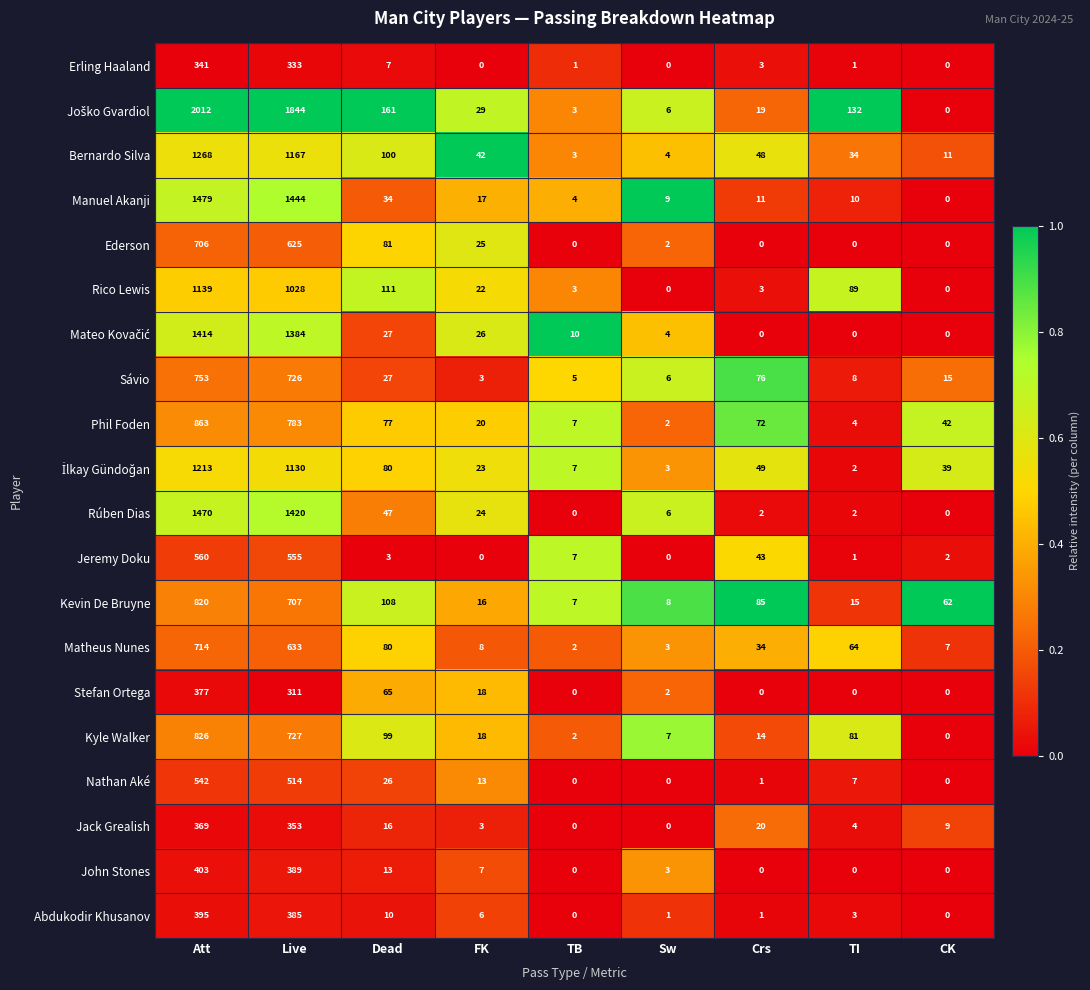

What is the total value across all series at TI?

457